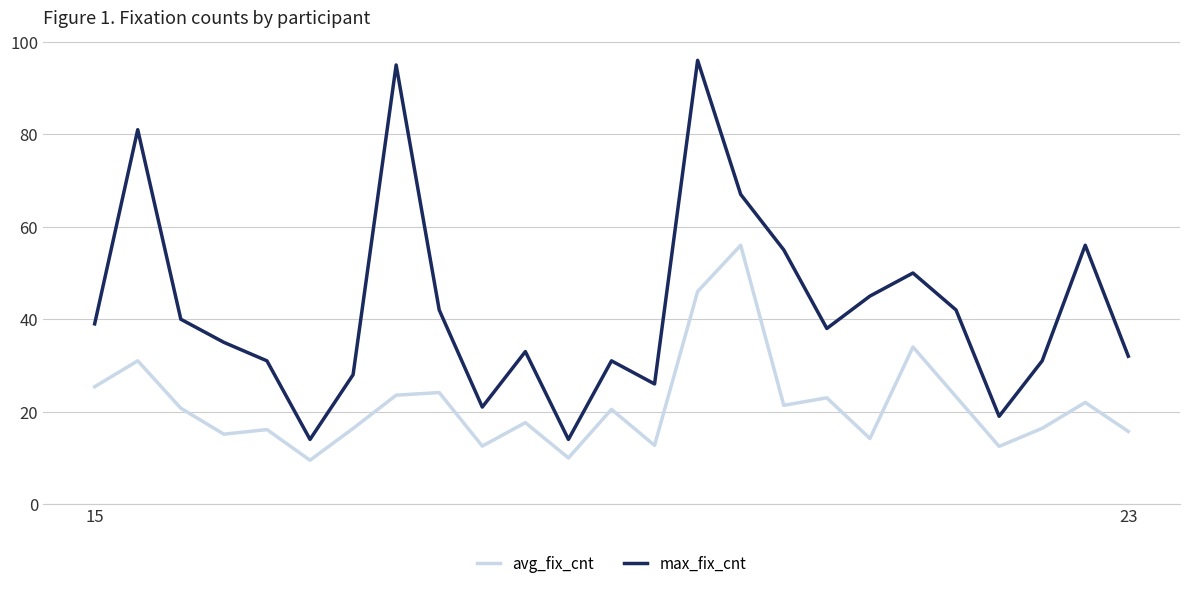

Which series has the largest total across all categories?

max_fix_cnt